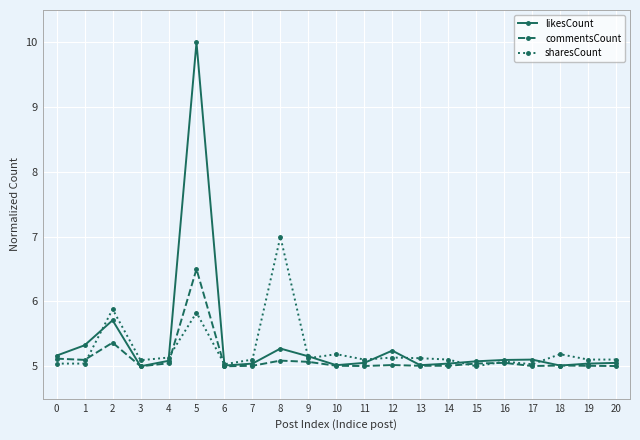

What is the spread (max minus min) of values at 2?

0.5